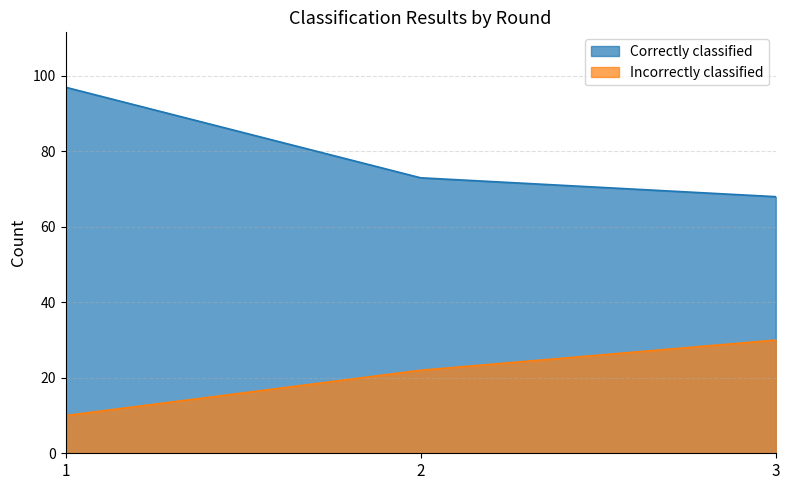

What is the average value of the Incorrectly classified series?

21